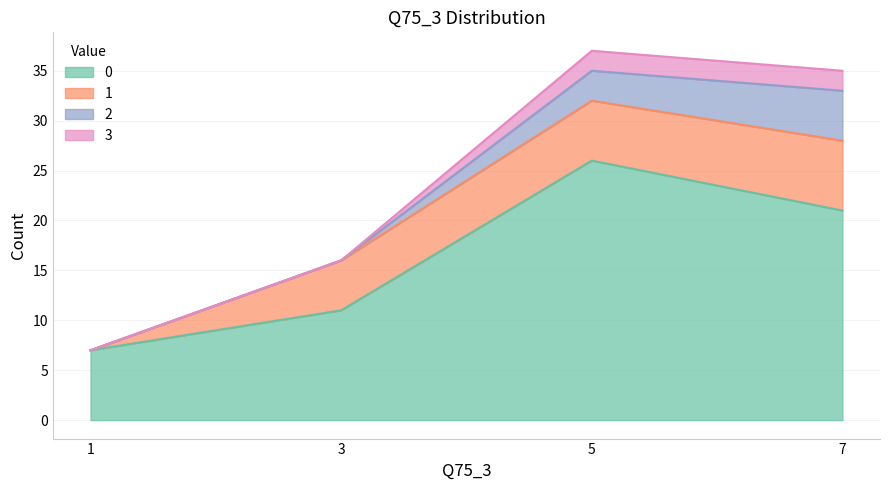

What is the value of the 1 point at the 2nd from the left?

5